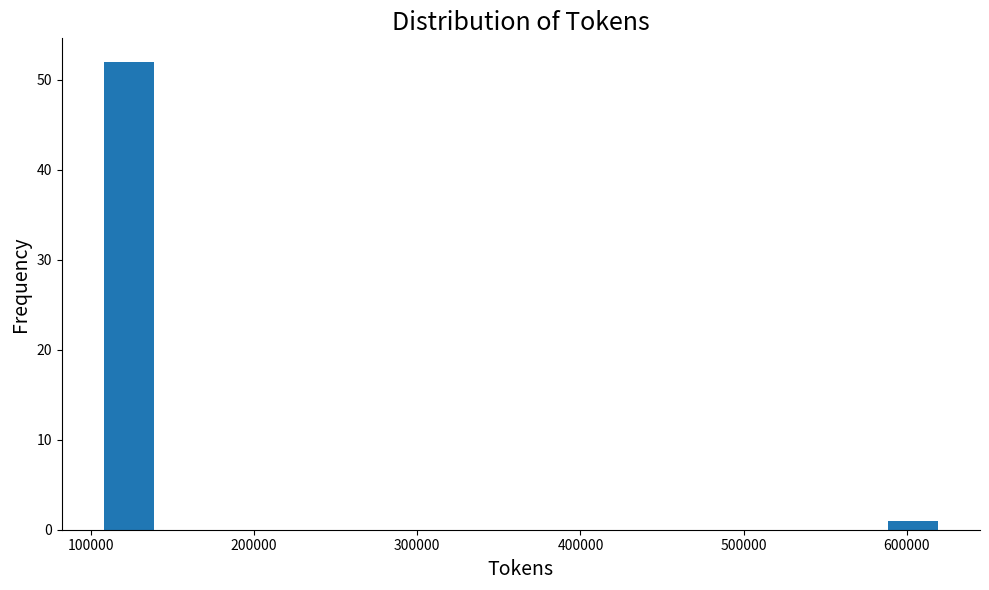

Read against the x-axis, roughly where is the centre of the tallest bar?

120000